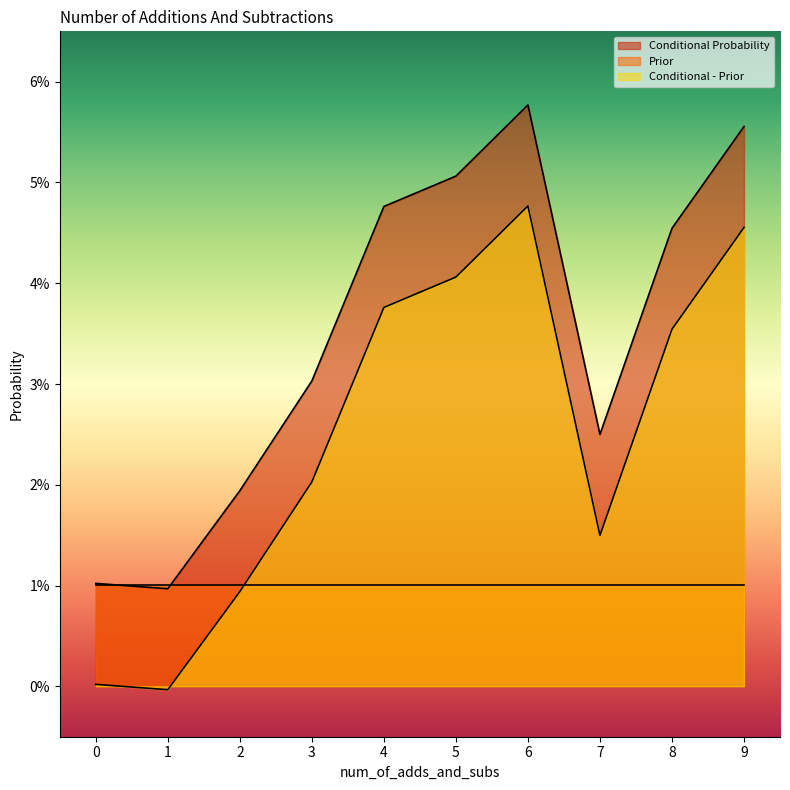

Does the chart display data point markers on the line(s)?

No